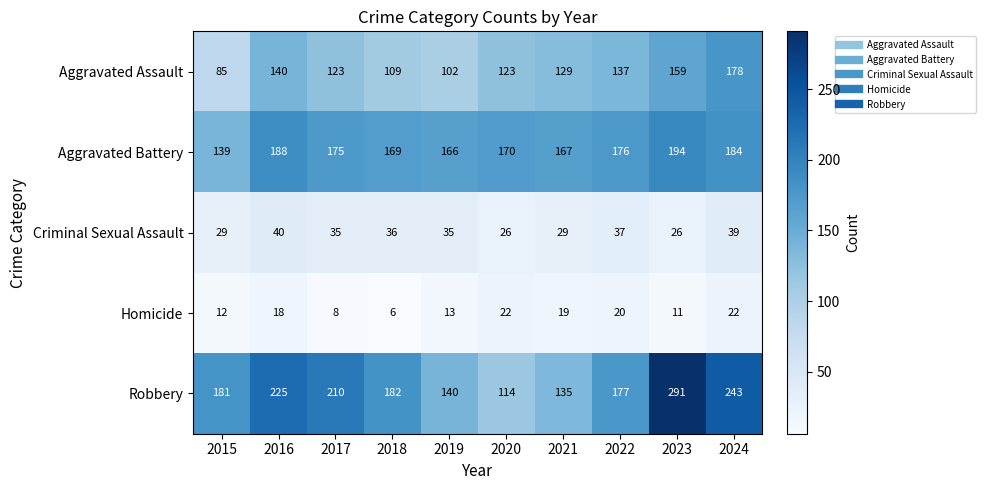

What is the difference between the maximum and minimum values in the Aggravated Assault series?

93